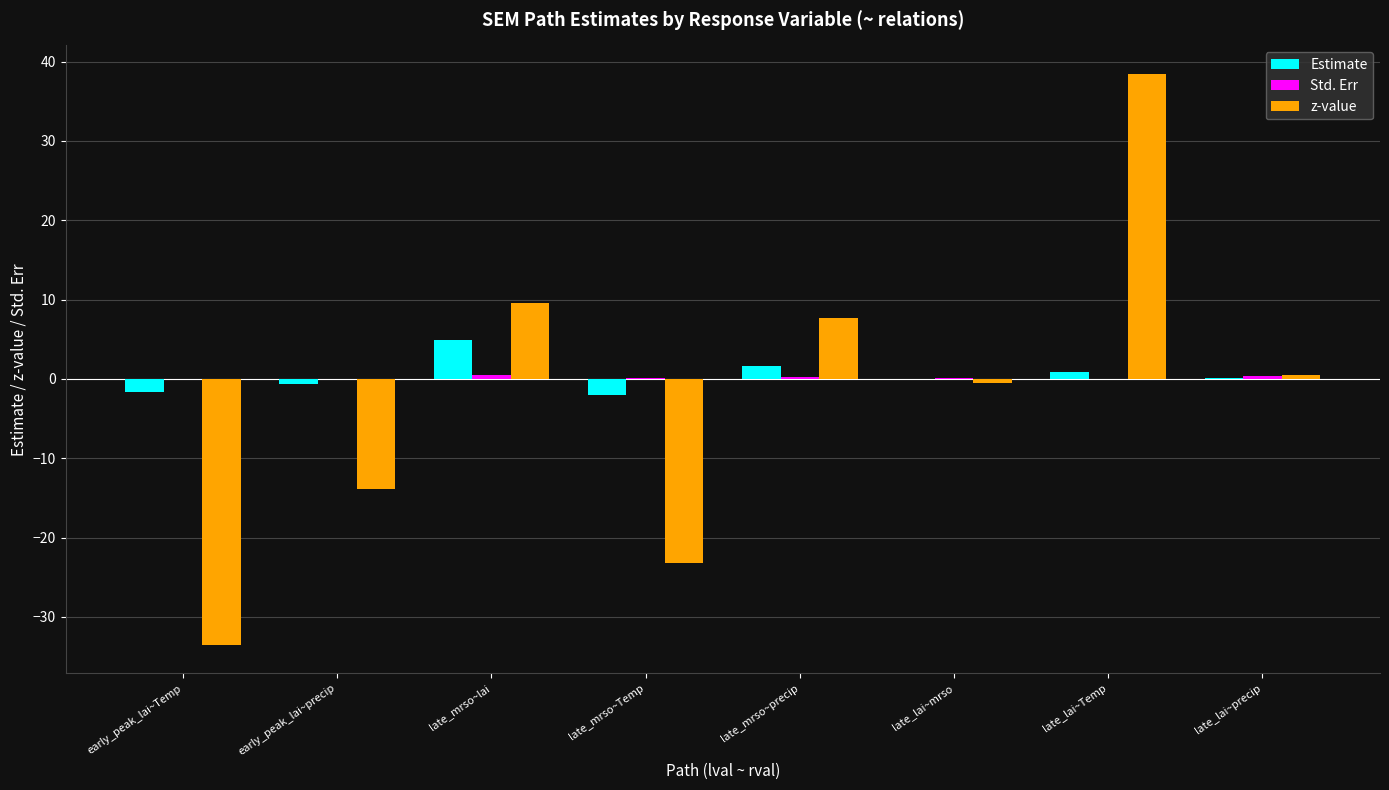

How many distinct data groups are displayed?

3